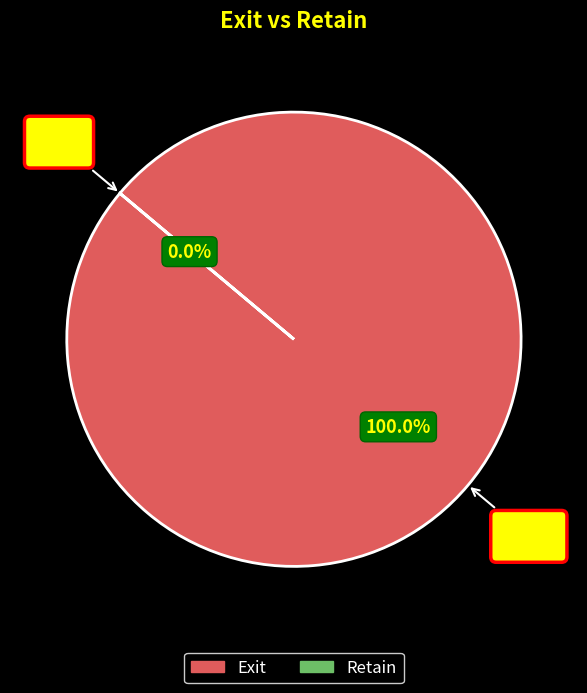

Which has a higher value, Exit or Retain?

Exit